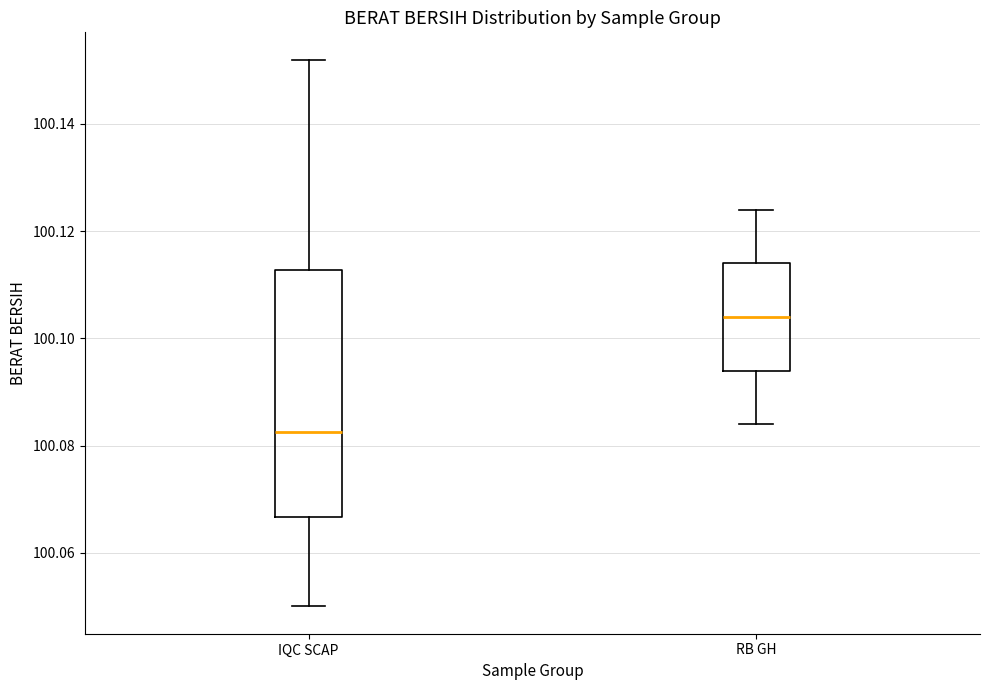

Where is the lower edge of the box for RB GH on the y-axis? The values are not printed on the chart, so give them approximately, as read against the axis.

100.094